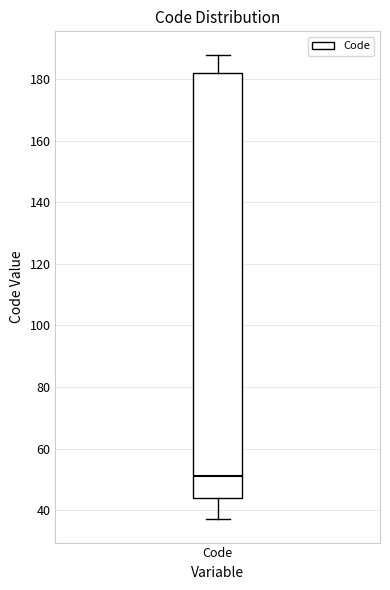

Read this box plot against the y-axis: the position of the median line, the range covered by the box, and the ends of both whiskers. The values are not printed on the chart, so give them approximately, as read against the axis.

median 52, box 44 to 182, whiskers 38 to 188